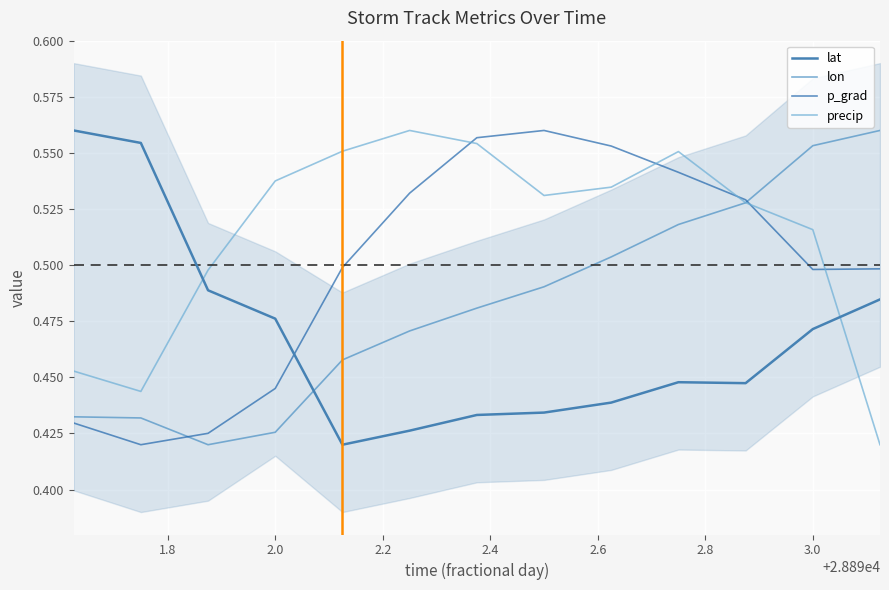

What is the difference between the maximum and minimum values in the p_grad series?

0.1